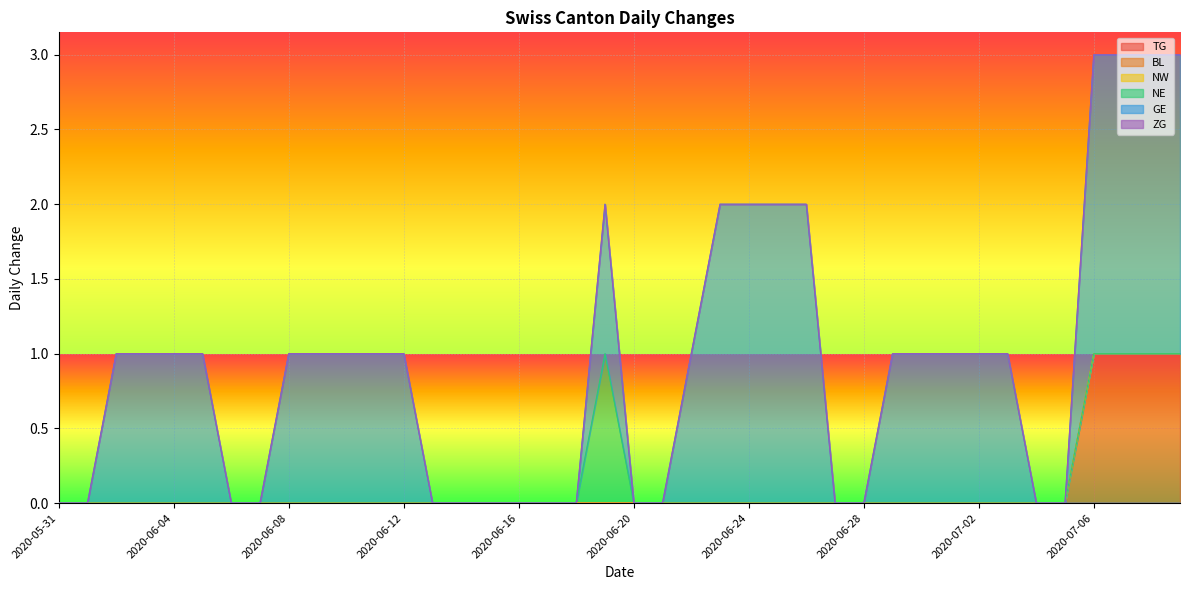

True or false: TG and GE intersect in this chart.

False